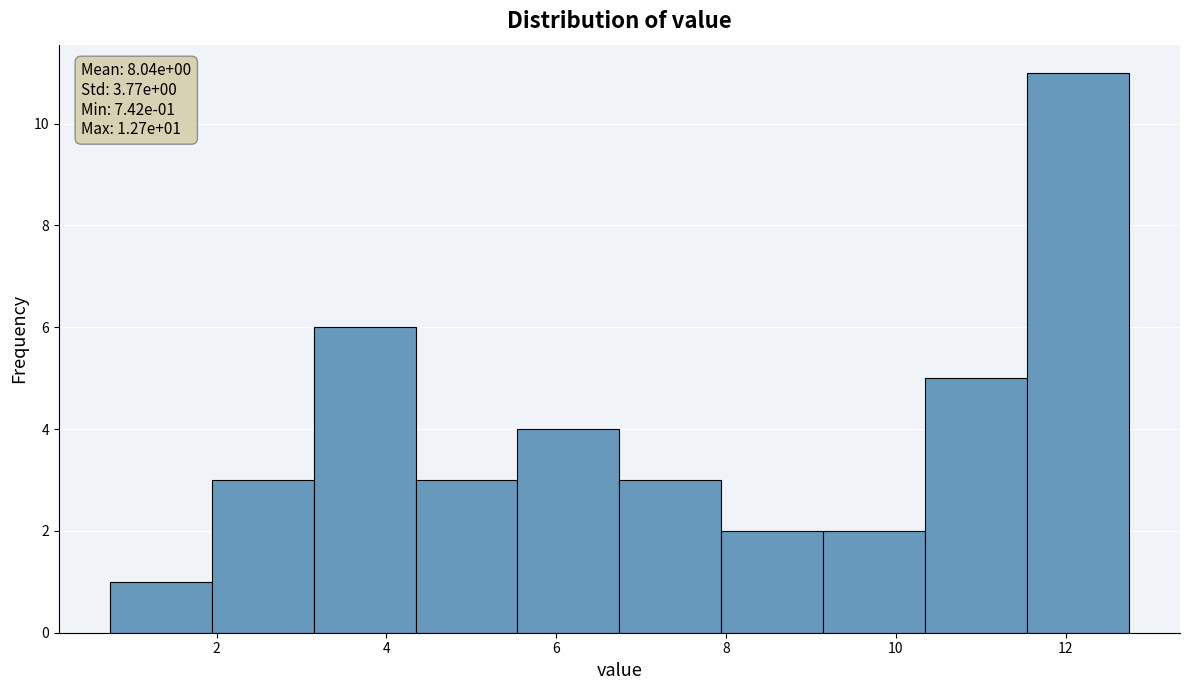

Which range on the x-axis has the tallest bar?

11.6 to 12.8